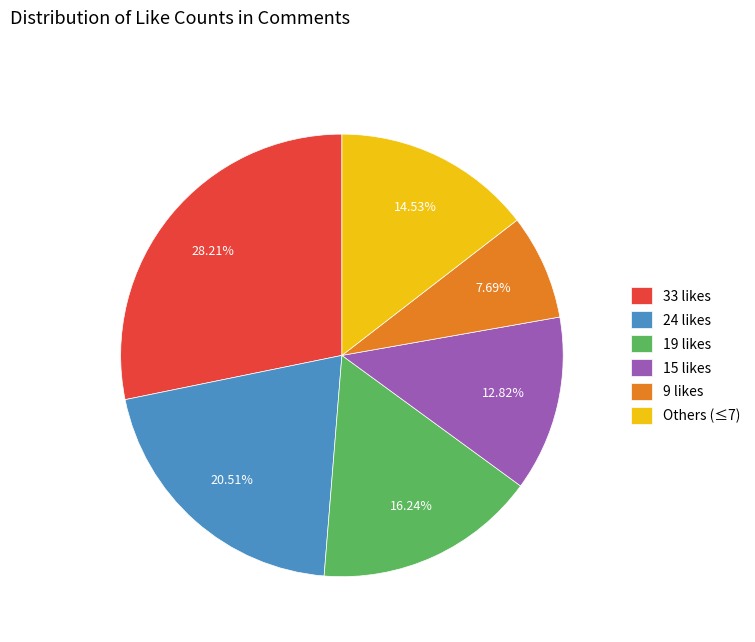

Does 33 likes represent more than half of the total?

No